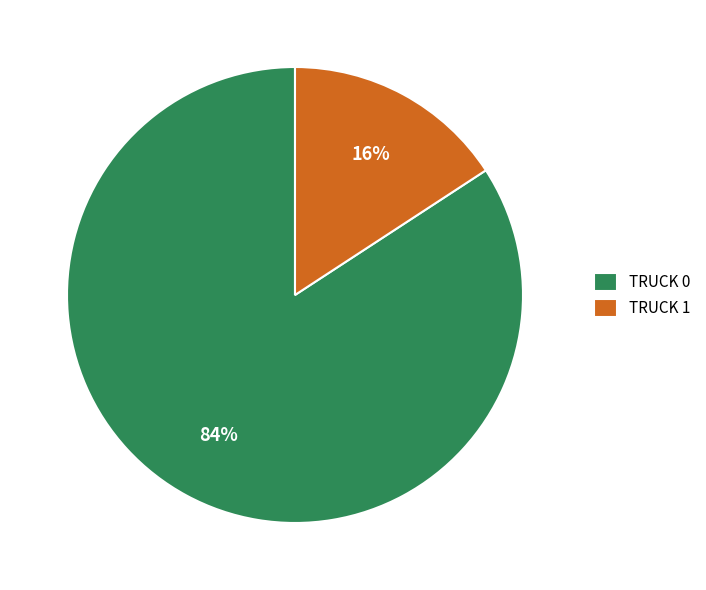

Is there any slice that represents more than half of the pie?

Yes